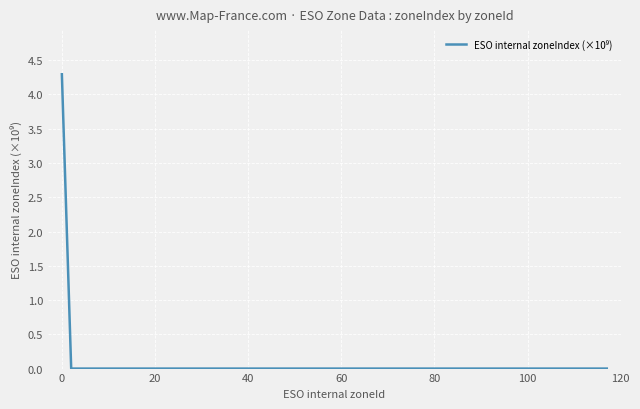

What is the greatest value displayed?

4.3